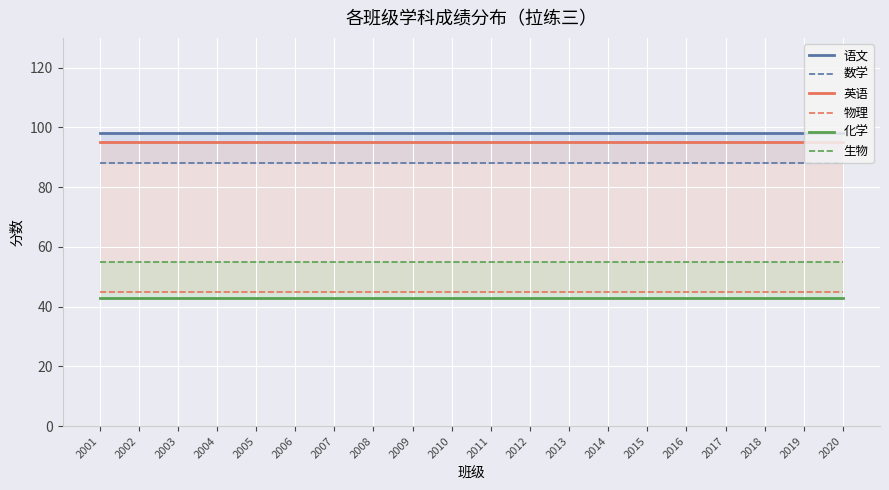

What is the difference between the highest and lowest values at 2017?

55